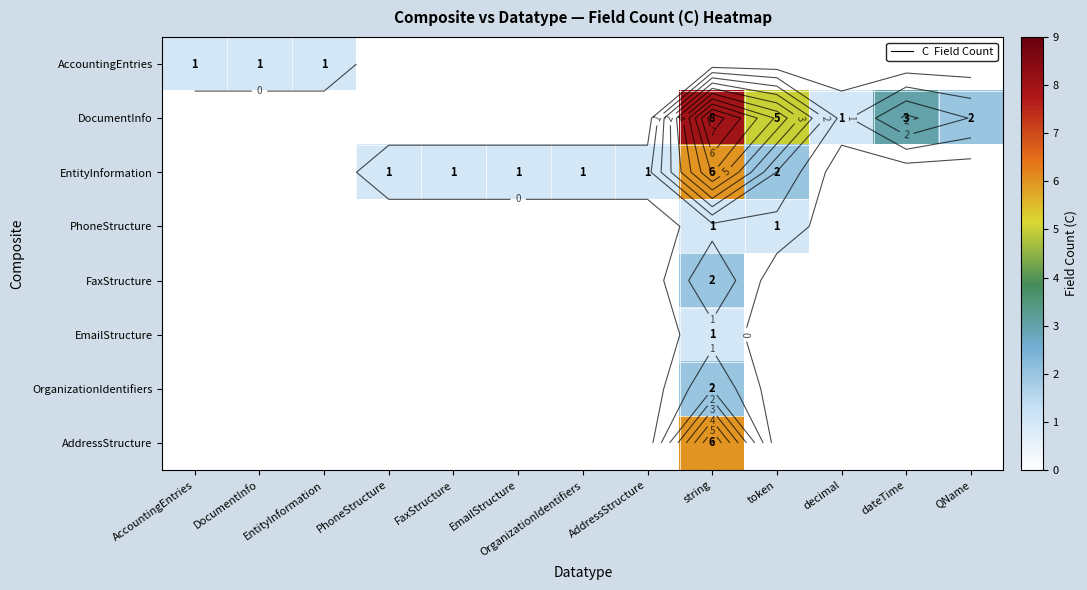

List the labels in order of DocumentInfo value, smallest first.

AccountingEntries, DocumentInfo, EntityInformation, PhoneStructure, FaxStructure, EmailStructure, OrganizationIdentifiers, AddressStructure, decimal, QName, dateTime, token, string